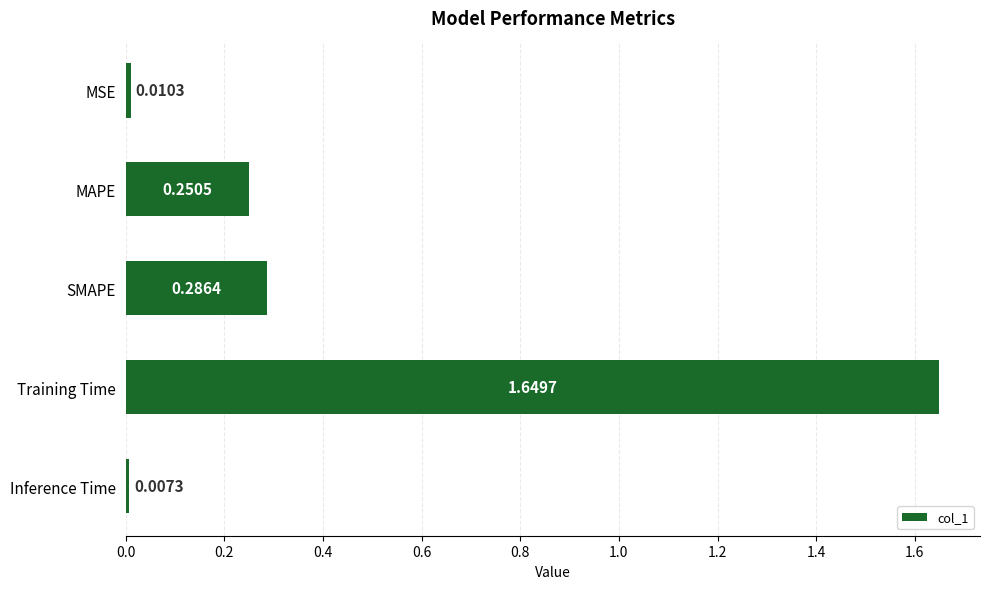

Rank the categories by value from lowest to highest.

Inference Time, MSE, MAPE, SMAPE, Training Time